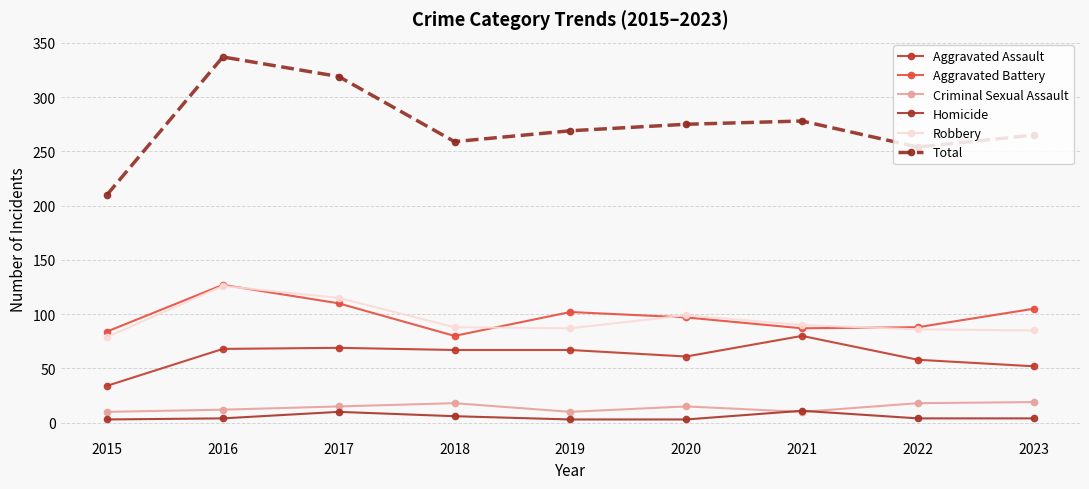

Which series has the widest spread of values?

Total